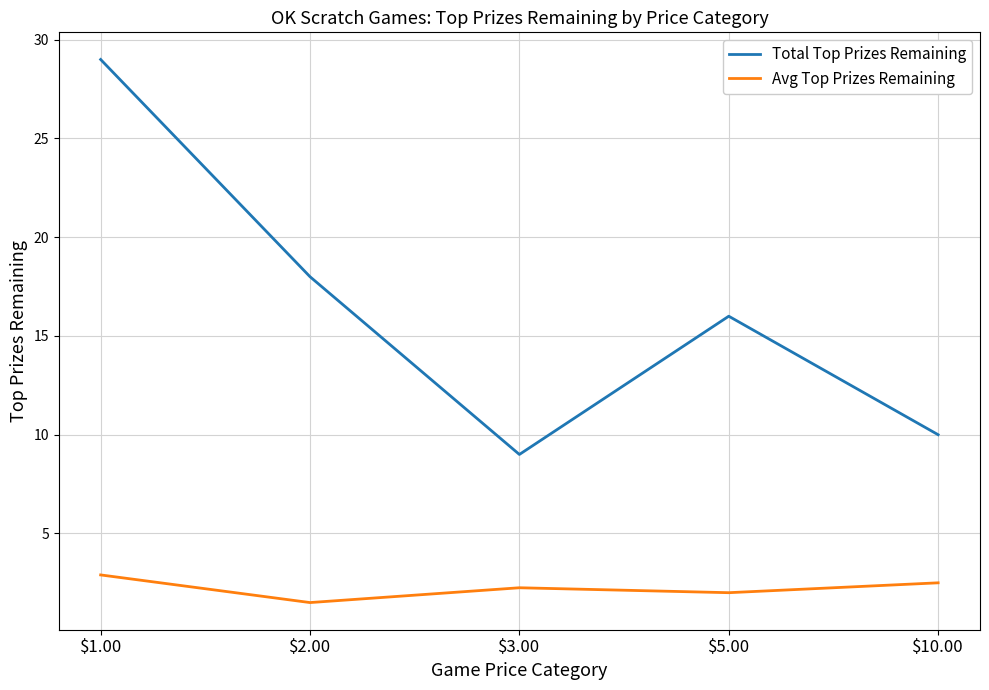

At which category does Total Top Prizes Remaining reach its first local peak?

$5.00